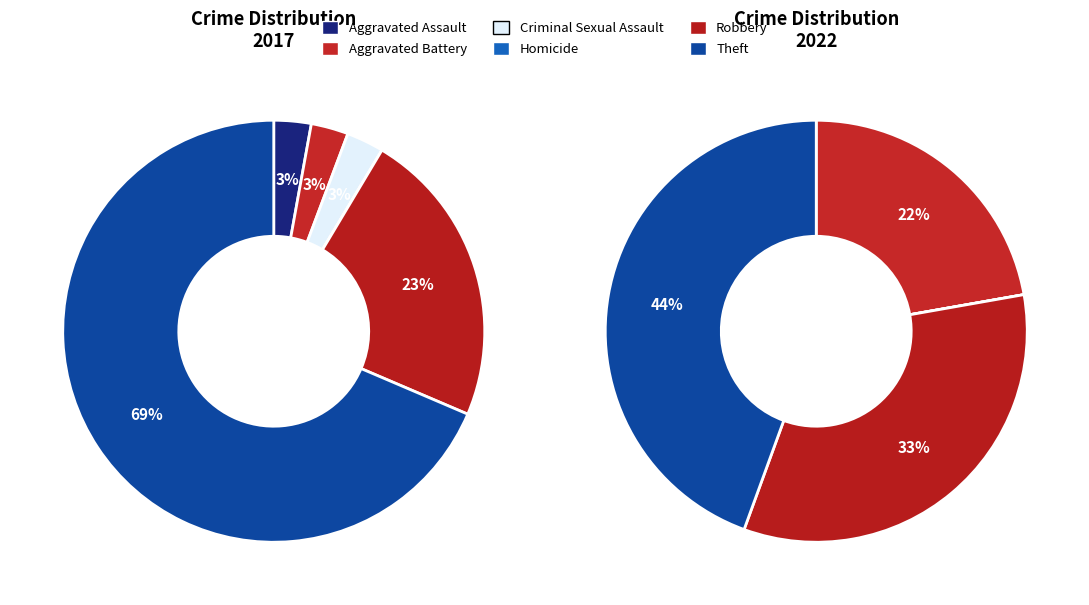

Does Theft account for over 50% of the chart?

Yes